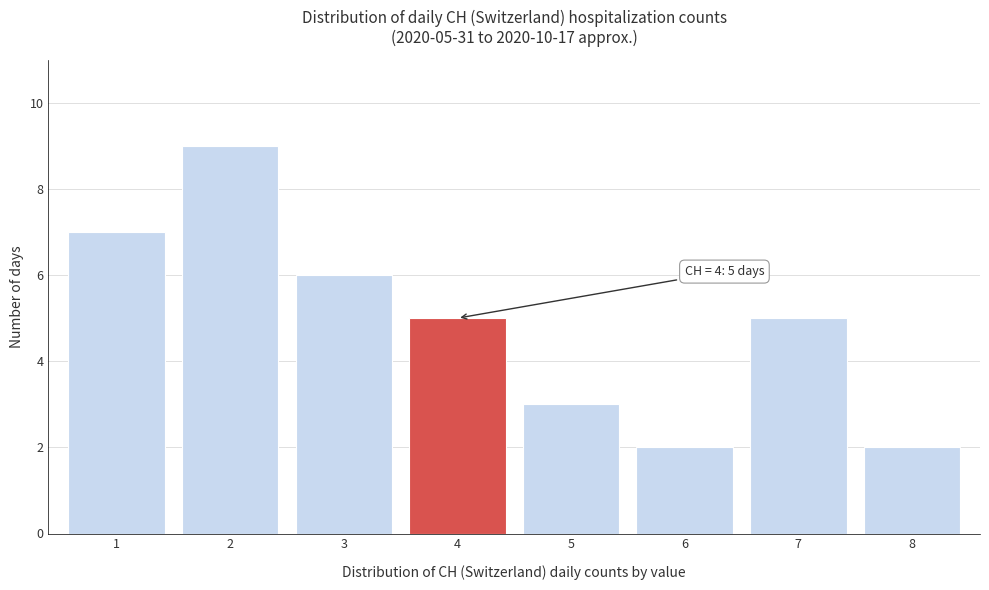

Reading right to left, what are all the values shown in this chart?

8=2	7=5	6=2	5=3	4=5	3=6	2=9	1=7